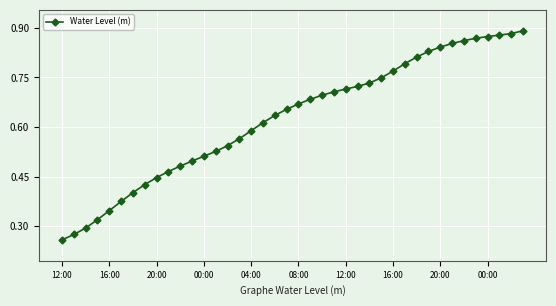

What is the sum of all values?

25.0